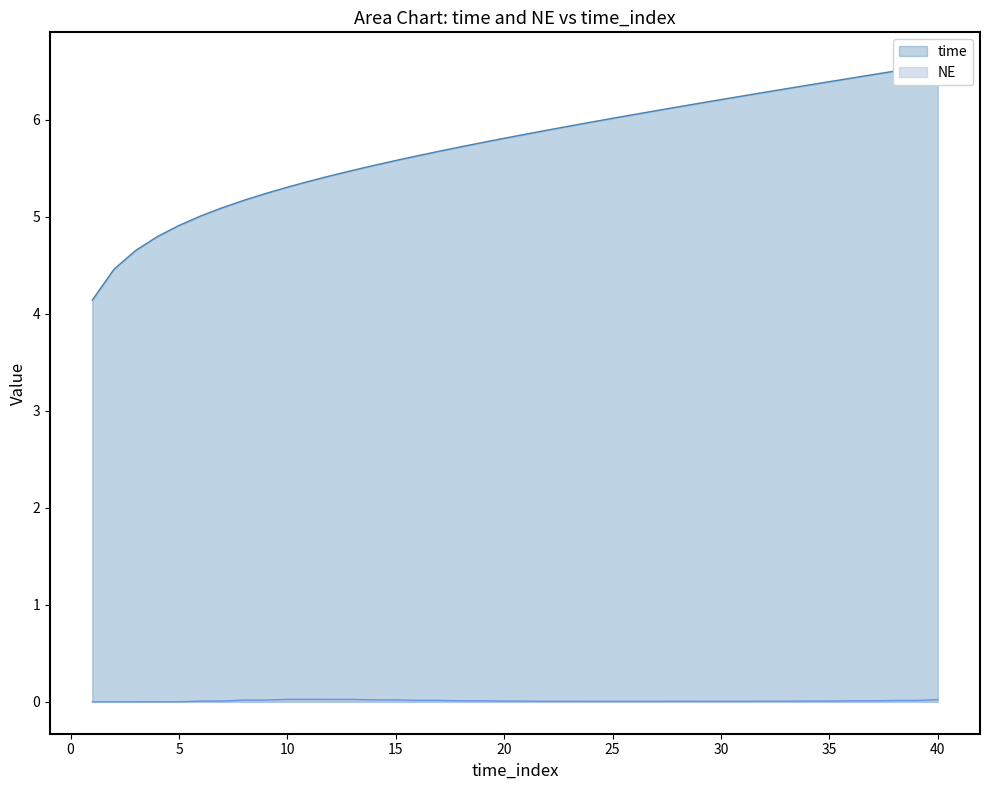

Which category has the lowest value in the time series?

1